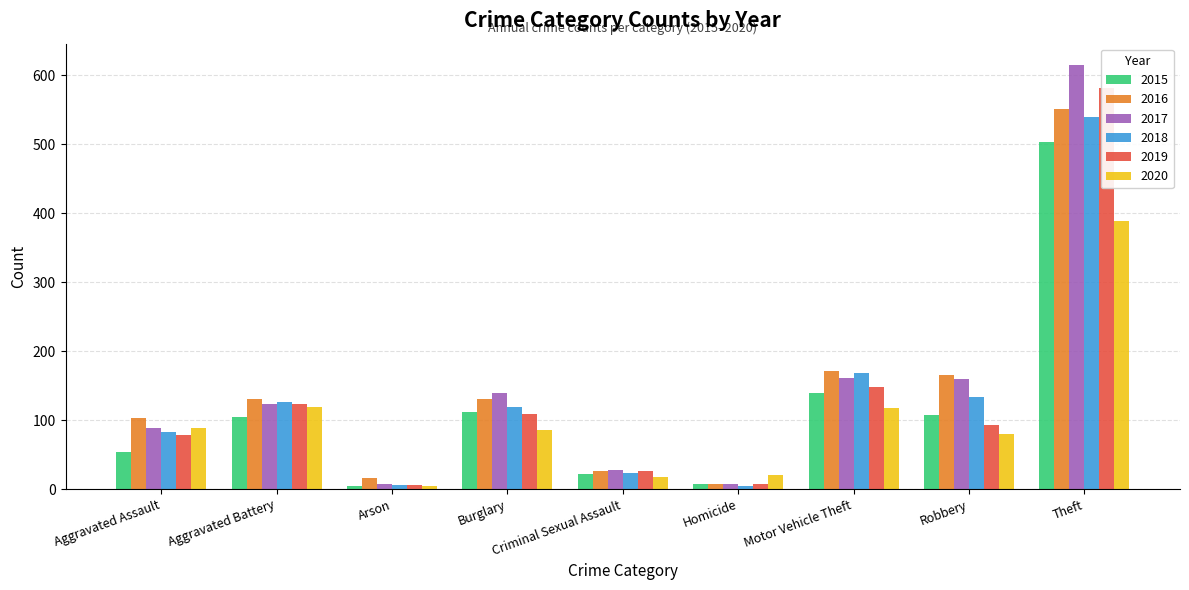

What is the value of the 2019 bar at the 5th from the left?

26